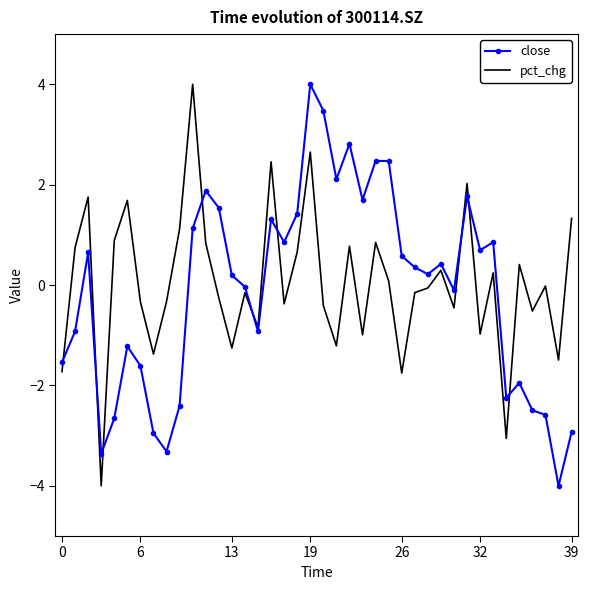

What is the lowest value of the close series?

-4.0